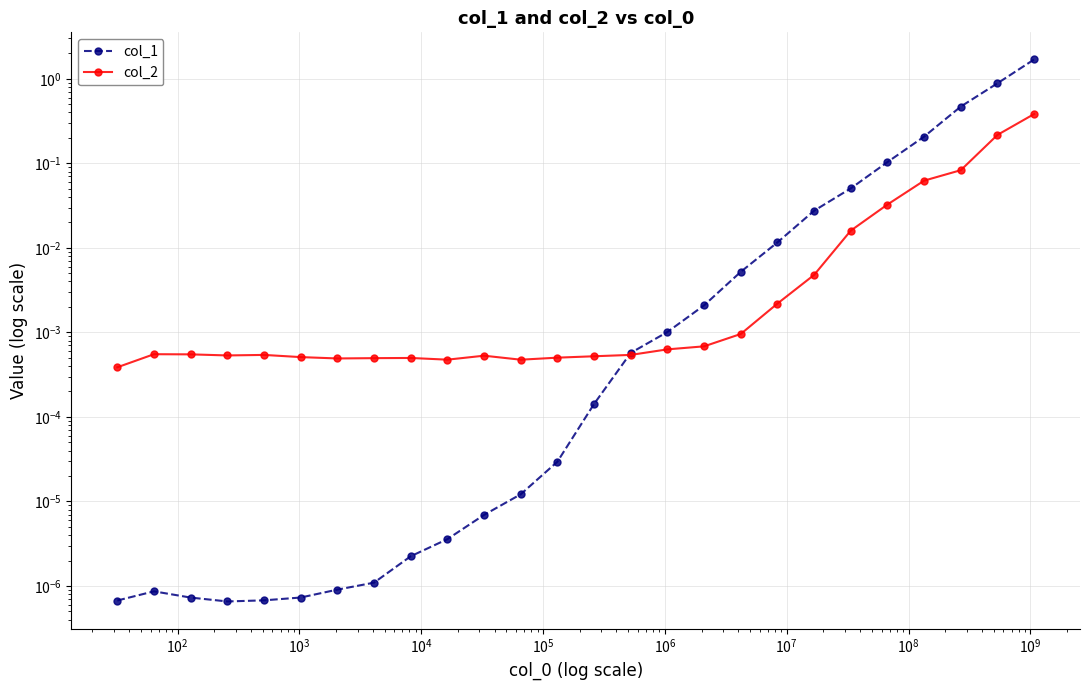

Which series has the largest total across all categories?

col_1